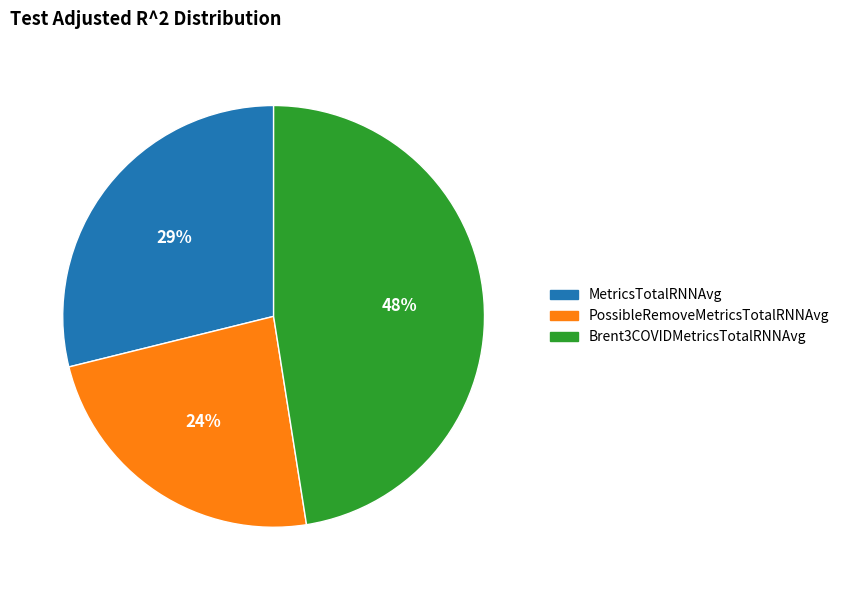

What percentage is the MetricsTotalRNNAvg slice, to the nearest percent?

29%